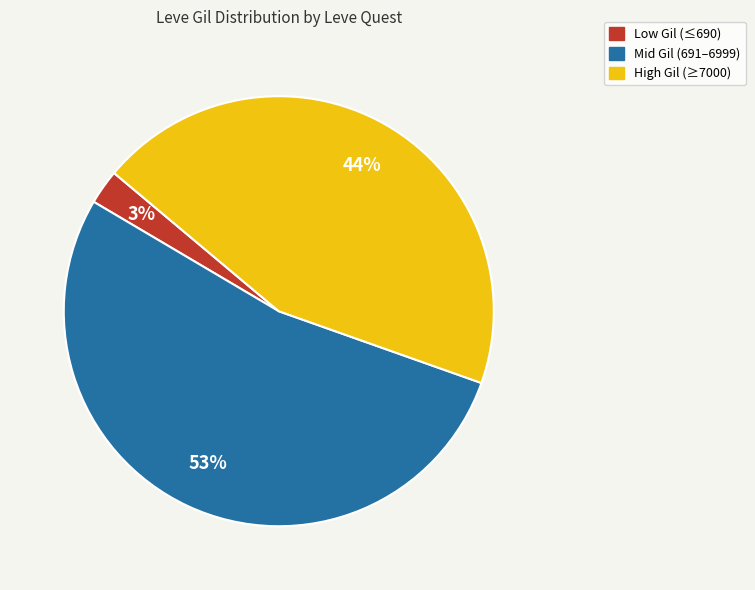

Does any single category account for the majority?

Yes